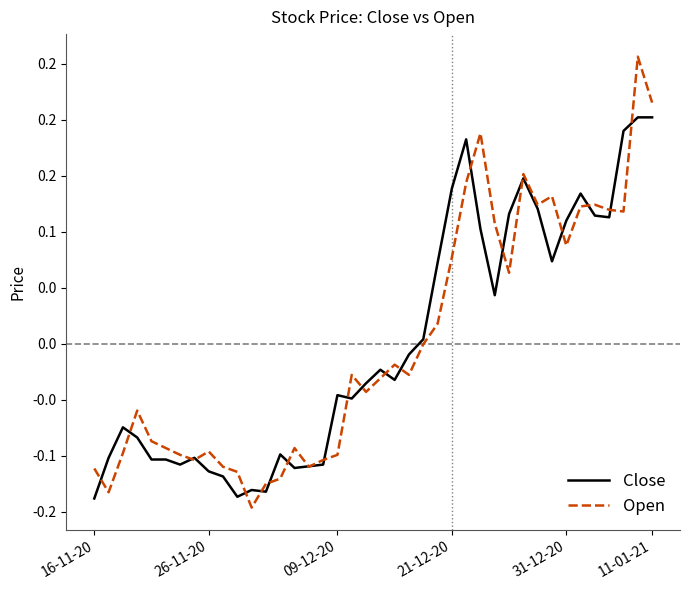

Does the chart have visible grid lines?

No